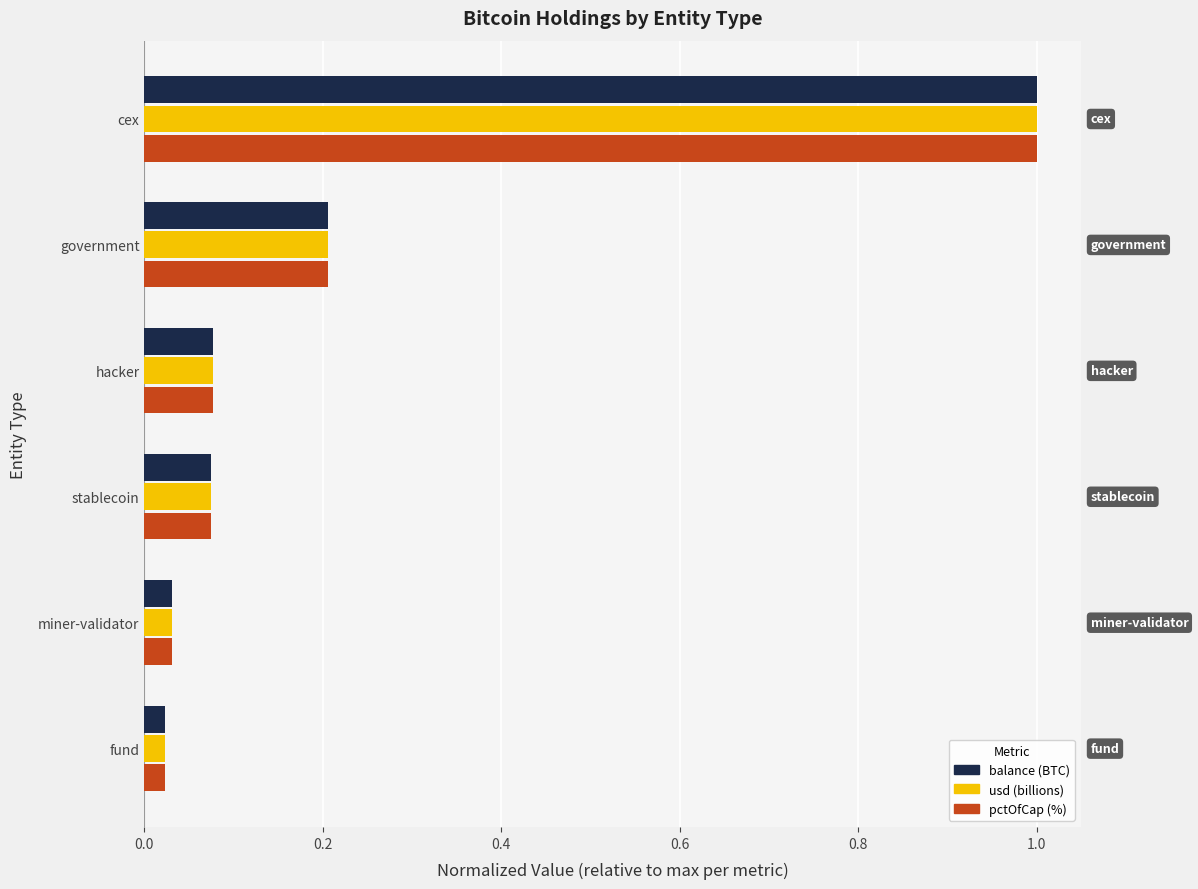

Which series has the widest spread of values?

usd (billions)